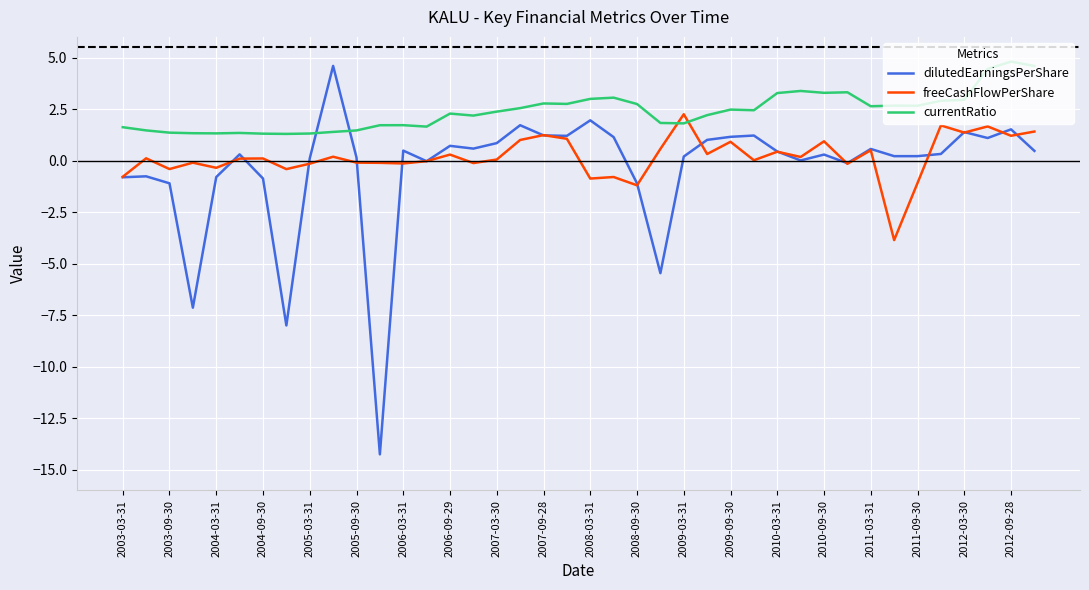

List the series in order of their overall mean, lowest first.

dilutedEarningsPerShare, freeCashFlowPerShare, currentRatio